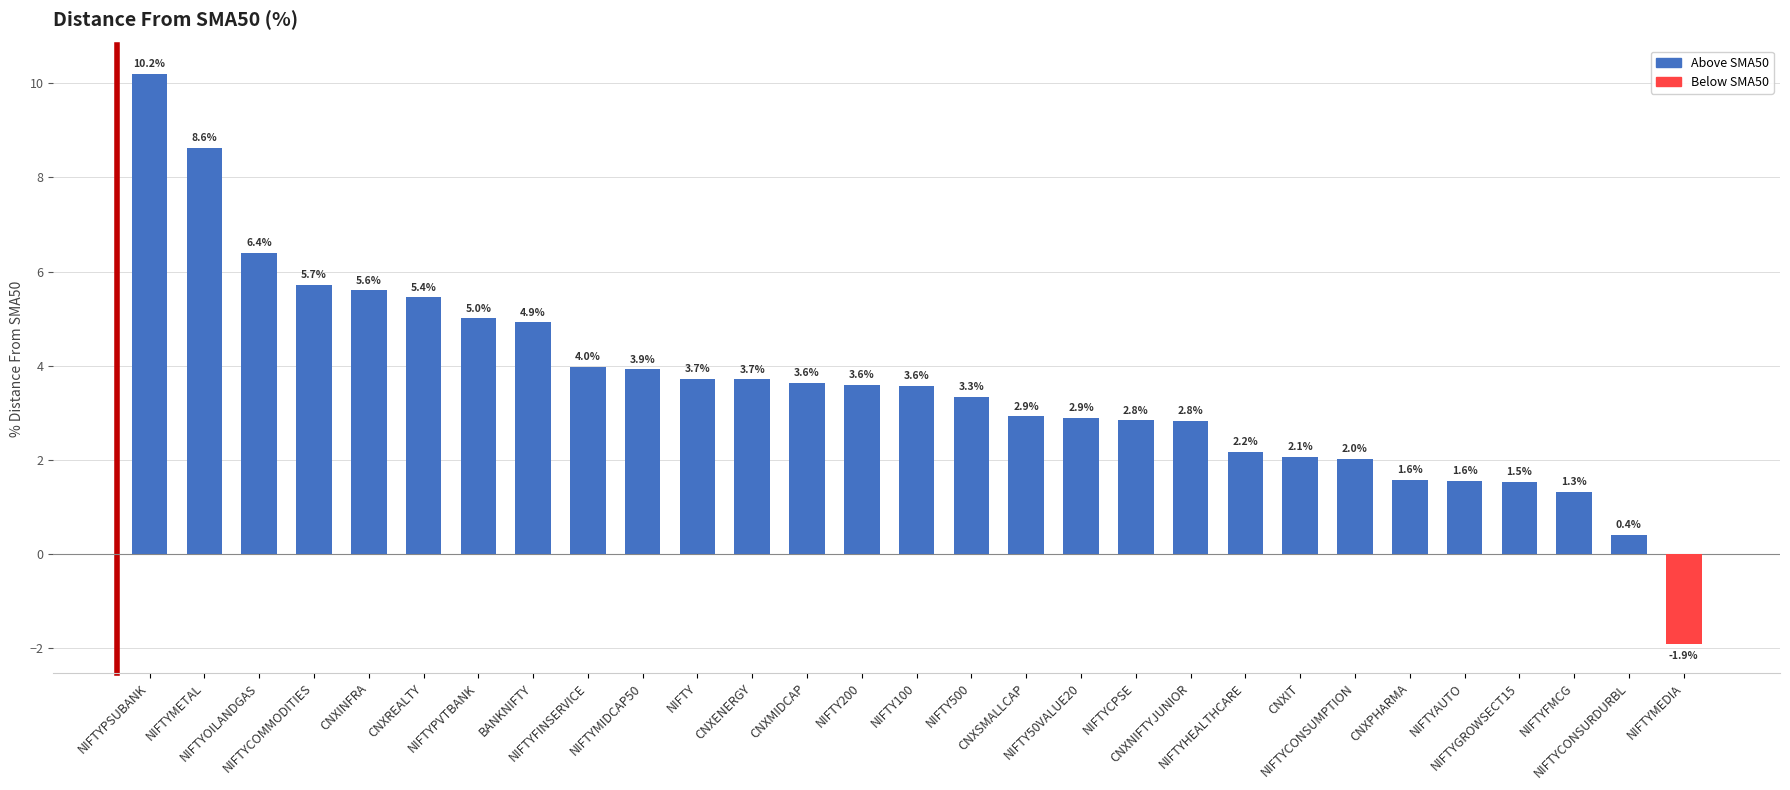

What is the label of the 1st bar from the left?

NIFTYPSUBANK